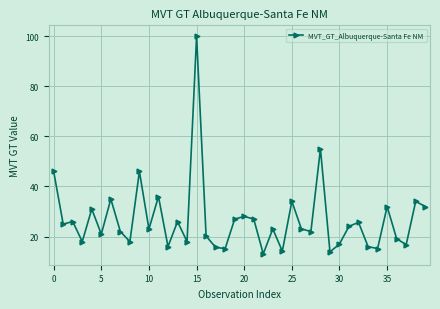

What is the smallest value displayed?

13.1